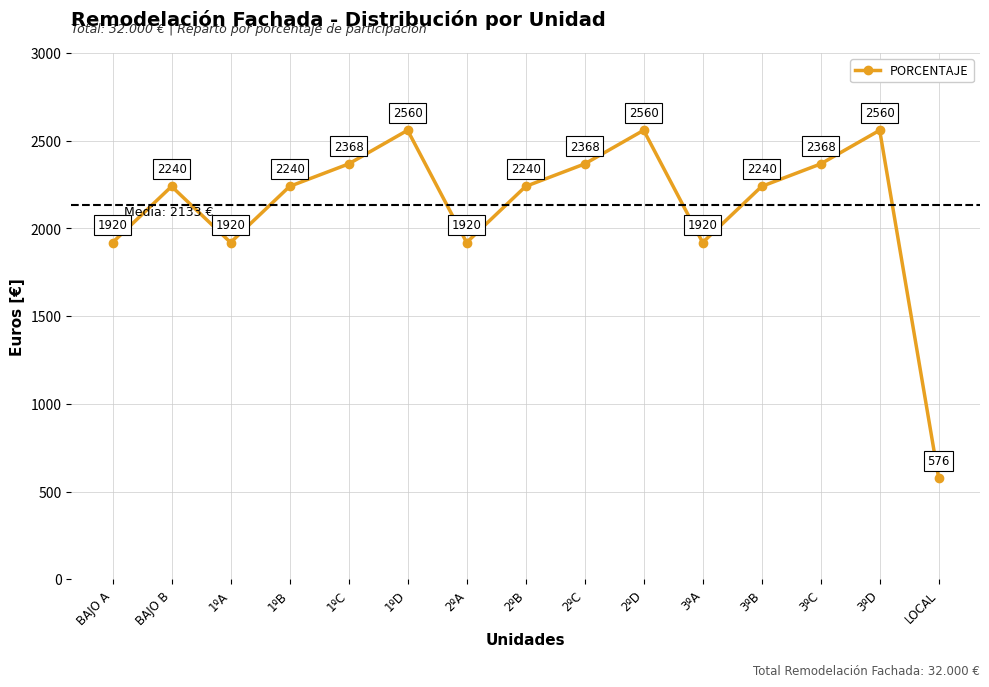

Reading left to right, what are all the values shown in this chart?

BAJO A=1920	BAJO B=2240	1ºA=1920	1ºB=2240	1ºC=2368	1ºD=2560	2ºA=1920	2ºB=2240	2ºC=2368	2ºD=2560	3ºA=1920	3ºB=2240	3ºC=2368	3ºD=2560	LOCAL=576